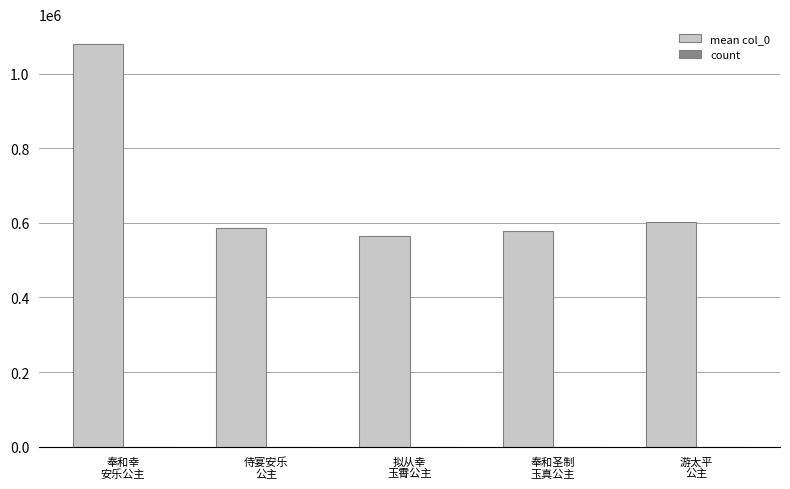

What is the total value across all series at 拟从幸
玉霄公主?

564537.0